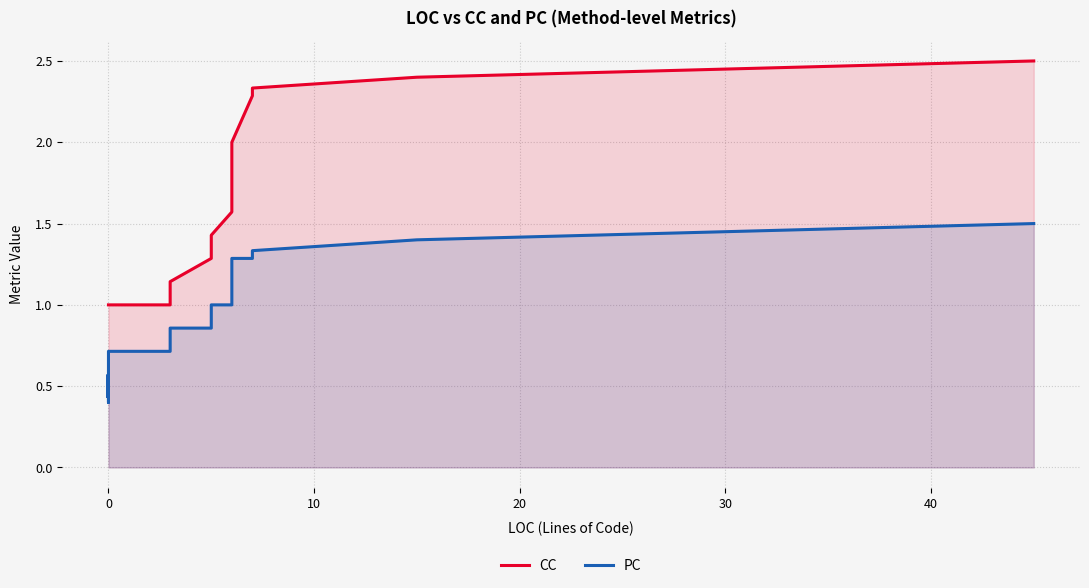

What is the label of the 13th point from the left?

12